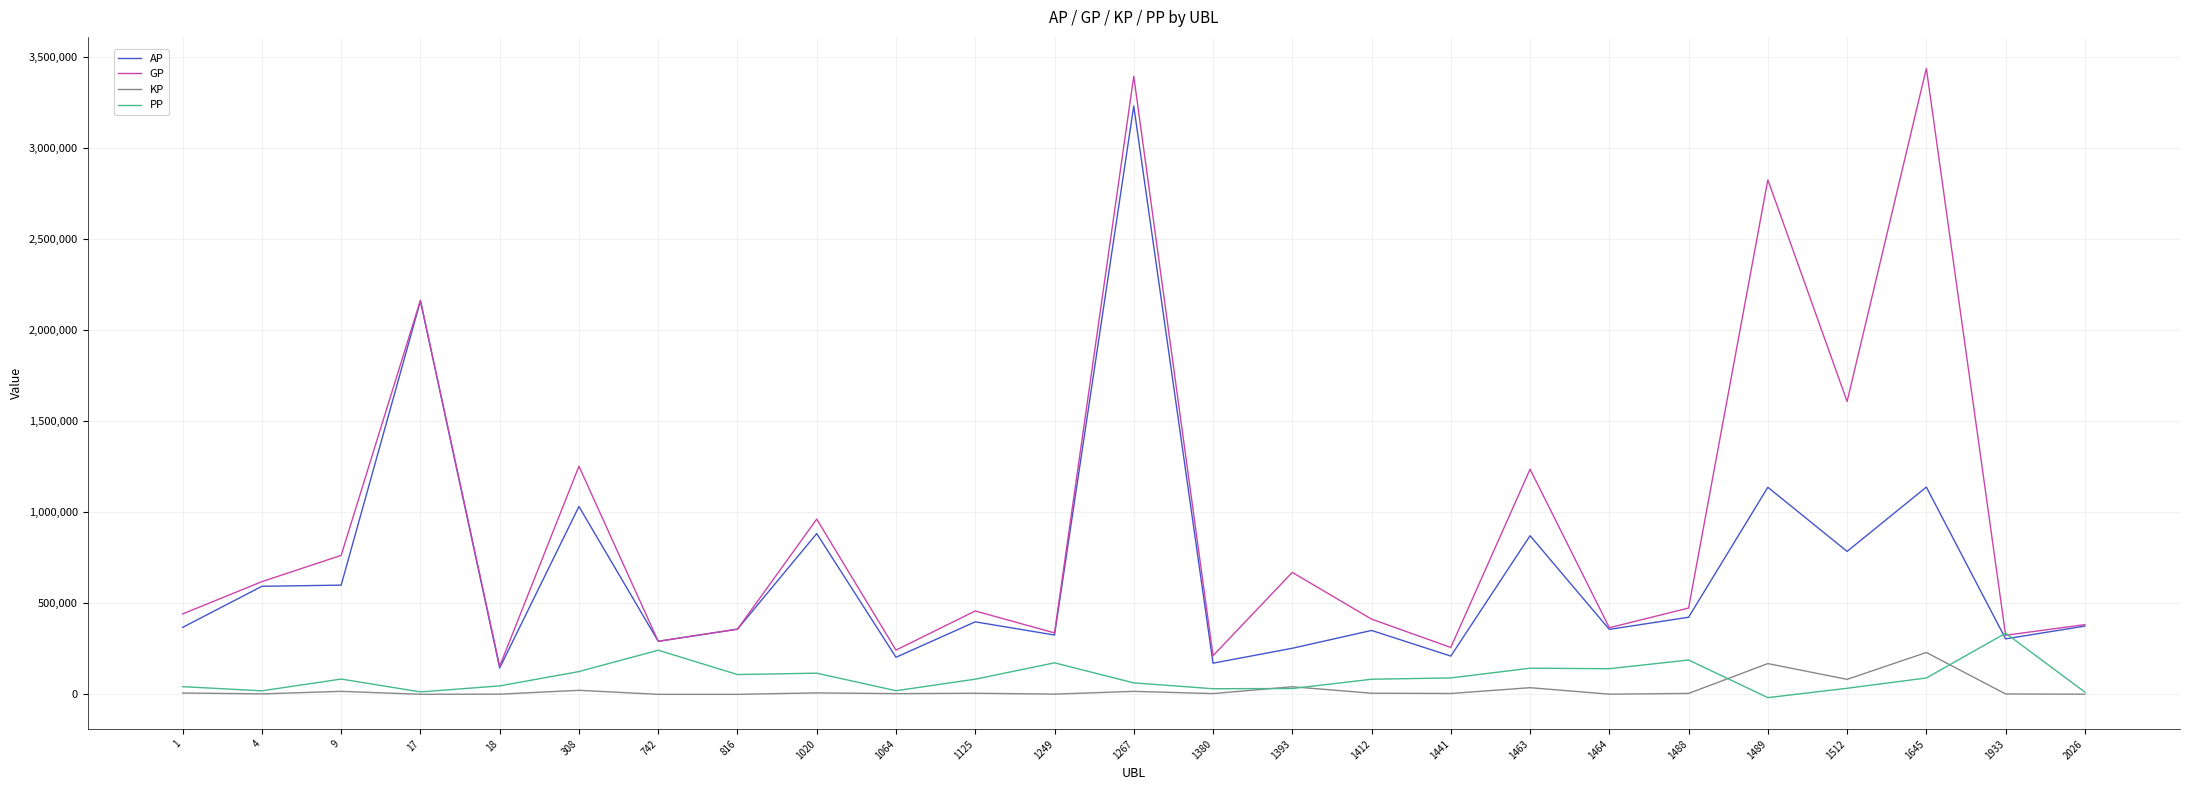

True or false: PP has more than 0 points higher than both neighbors.

True